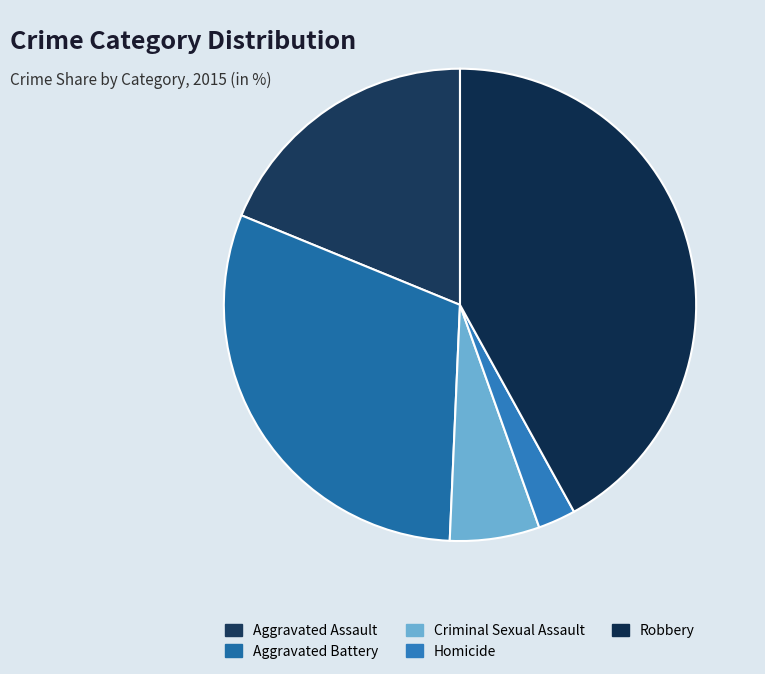

To the nearest percent, what portion does Robbery represent?

42%